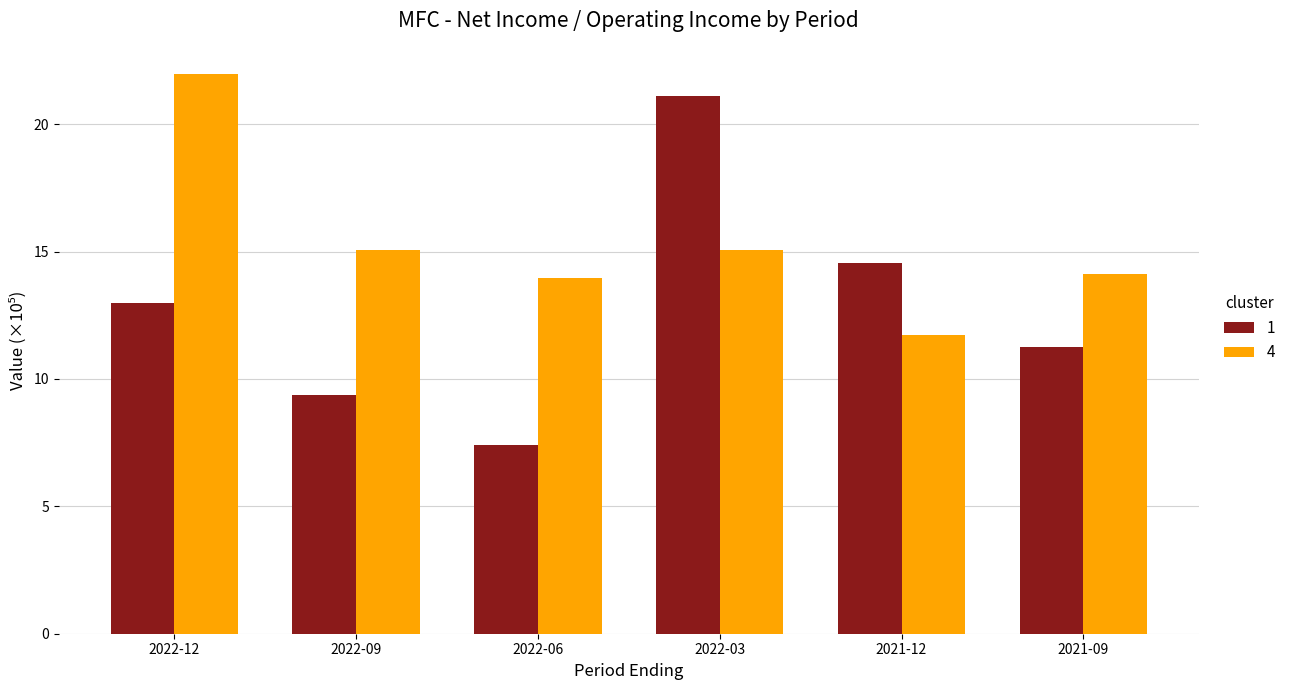

What is the value of the 1 bar at the 3rd from the left?

7.4